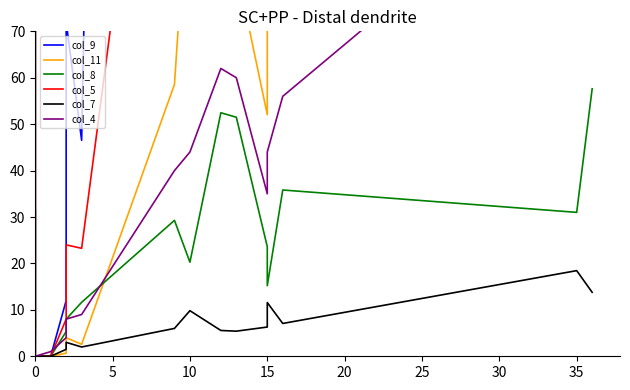

Is this an area chart (filled region under the line)?

No